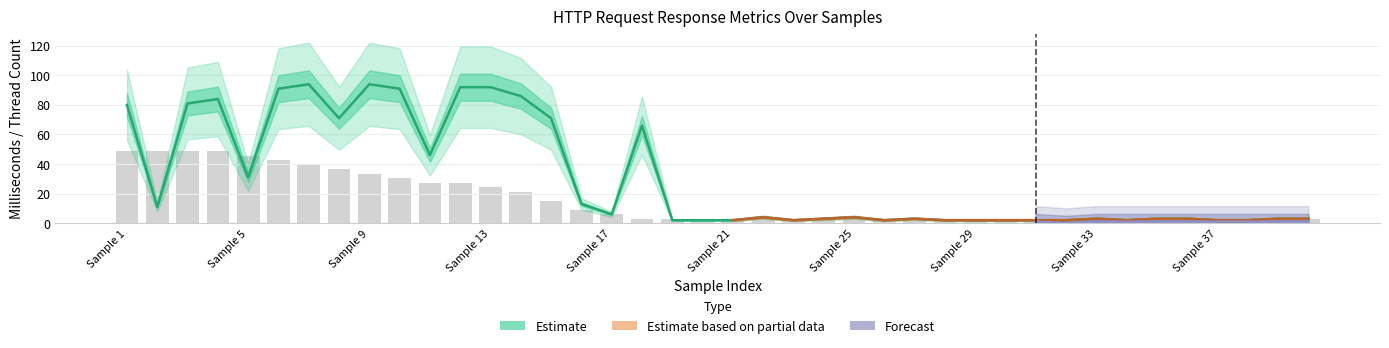

The Latency series shows 71 at 15. True or false?

True